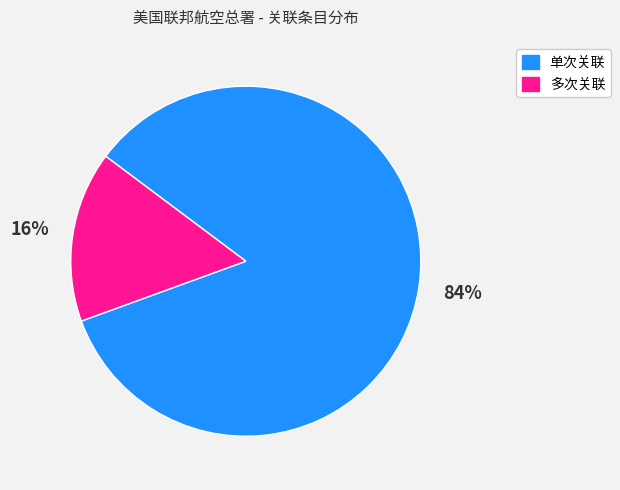

Does any single category account for the majority?

Yes